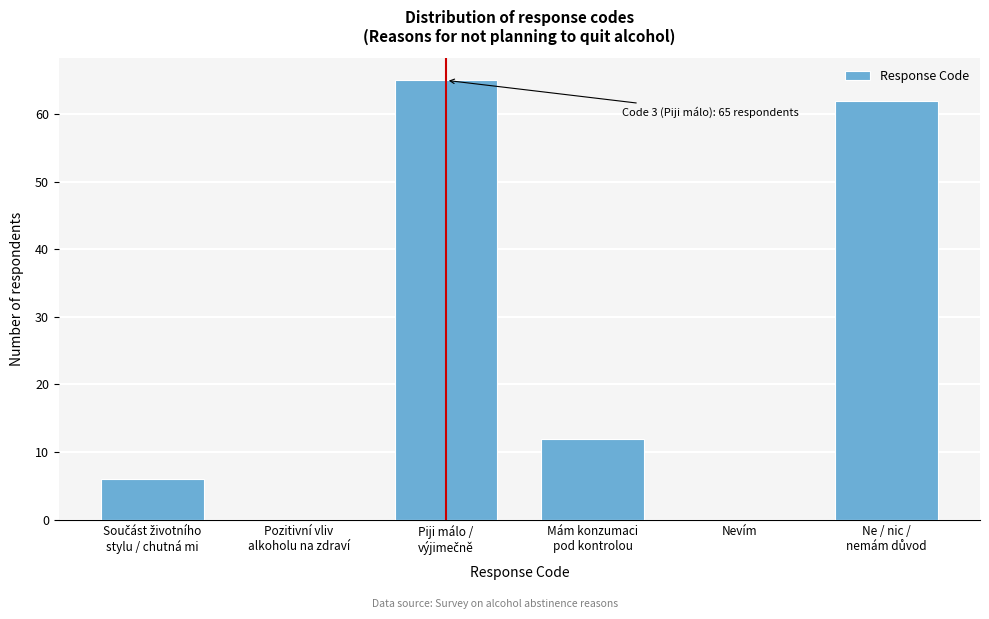

The chart shows a value of 31 at Nevím. True or false?

False